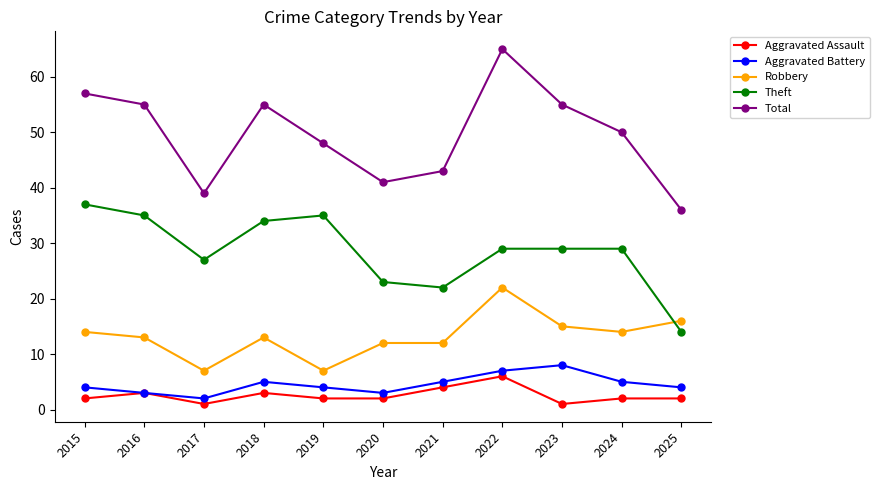

What is the difference between the highest and lowest values at 2025?

34